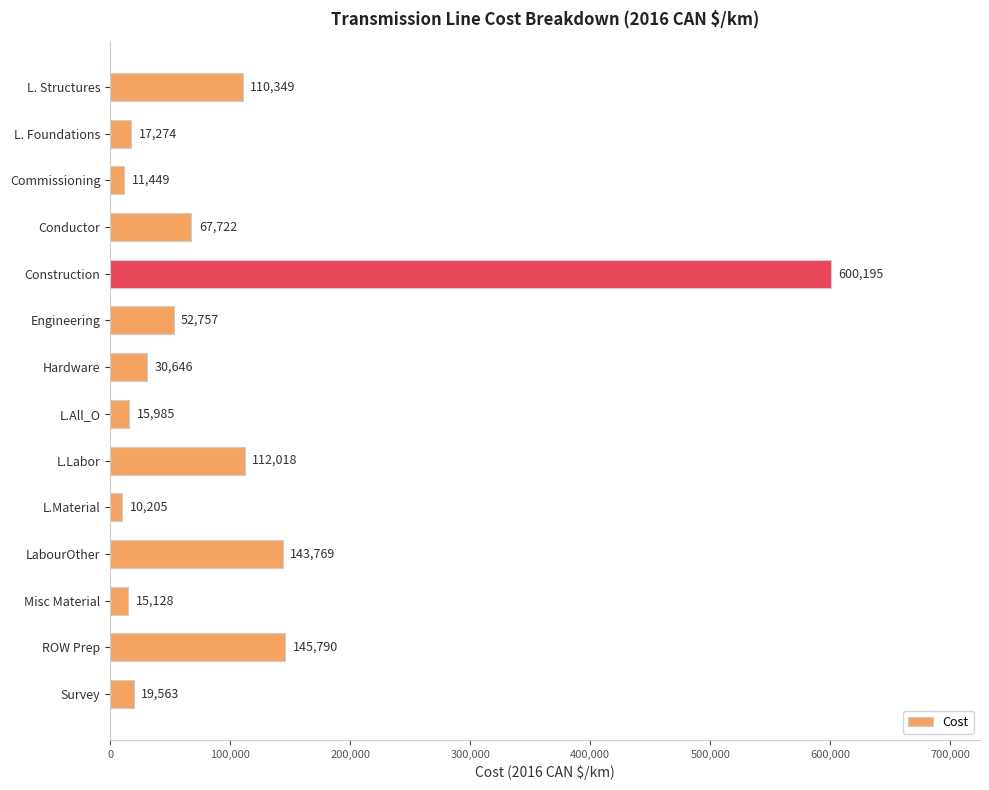

Read the value at L. Structures, to the nearest 100.

110300